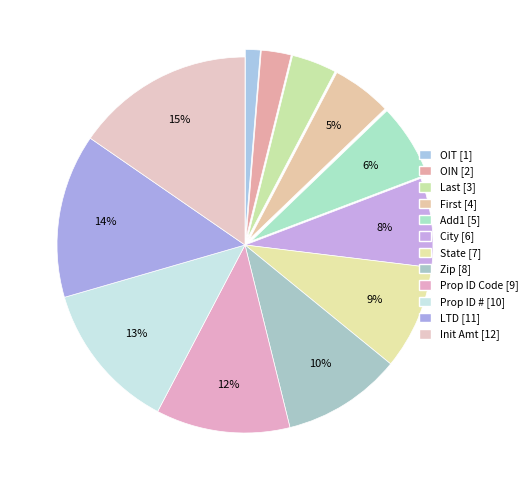

What is the change in value from OIT to City?

+5